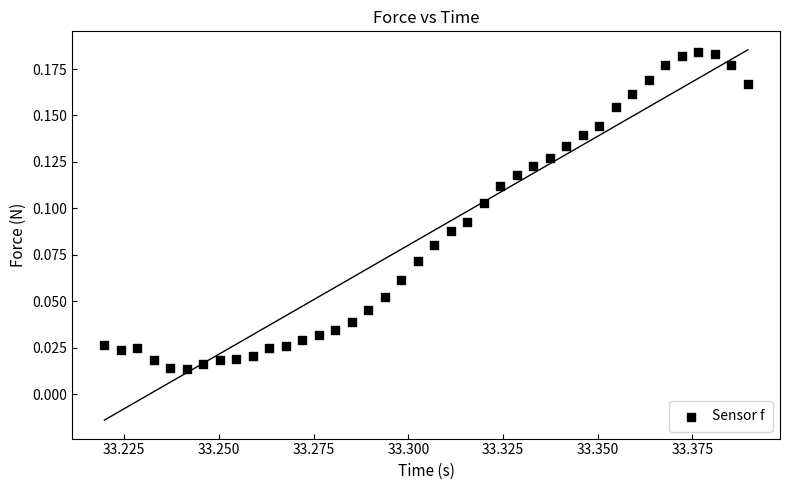

Count the number of points in this scatter plot.

40